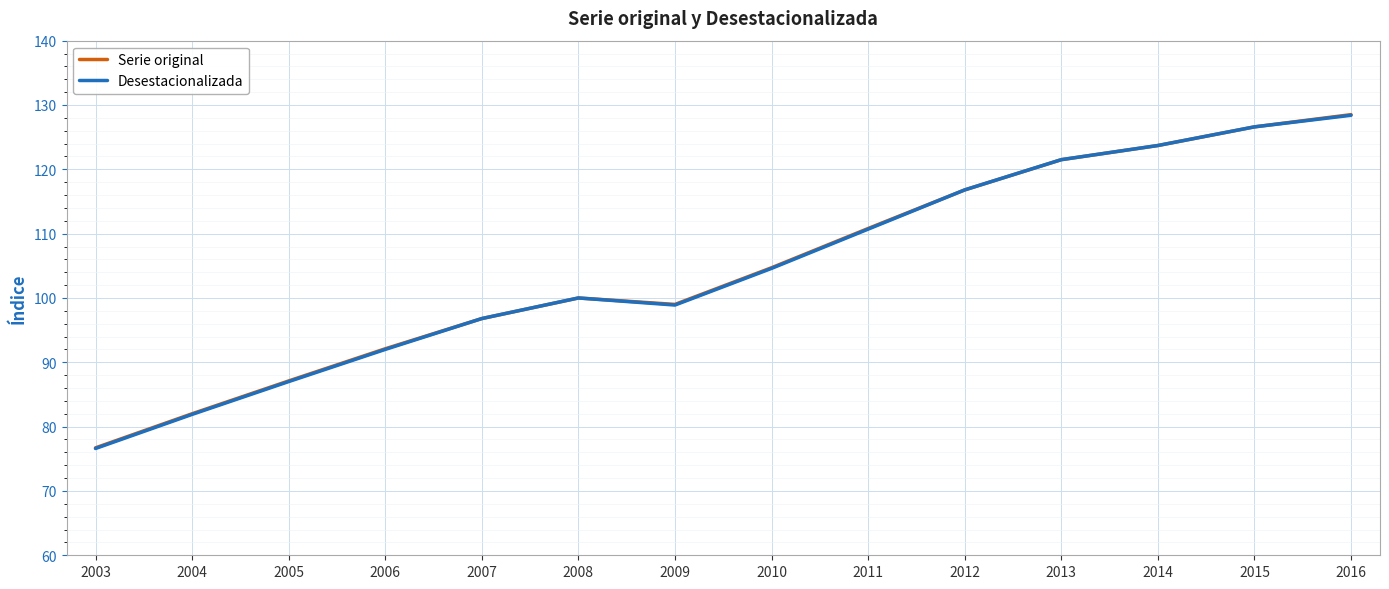

Which category has the highest value in the Serie original series?

2016